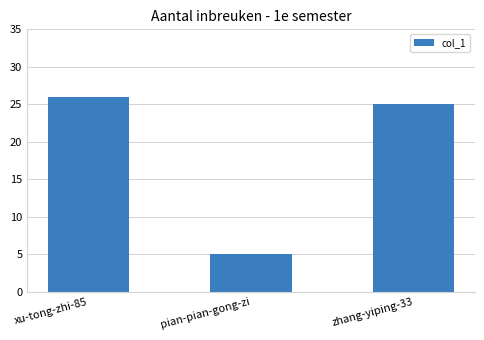

The value at pian-pian-gong-zi is 5. True or false?

True